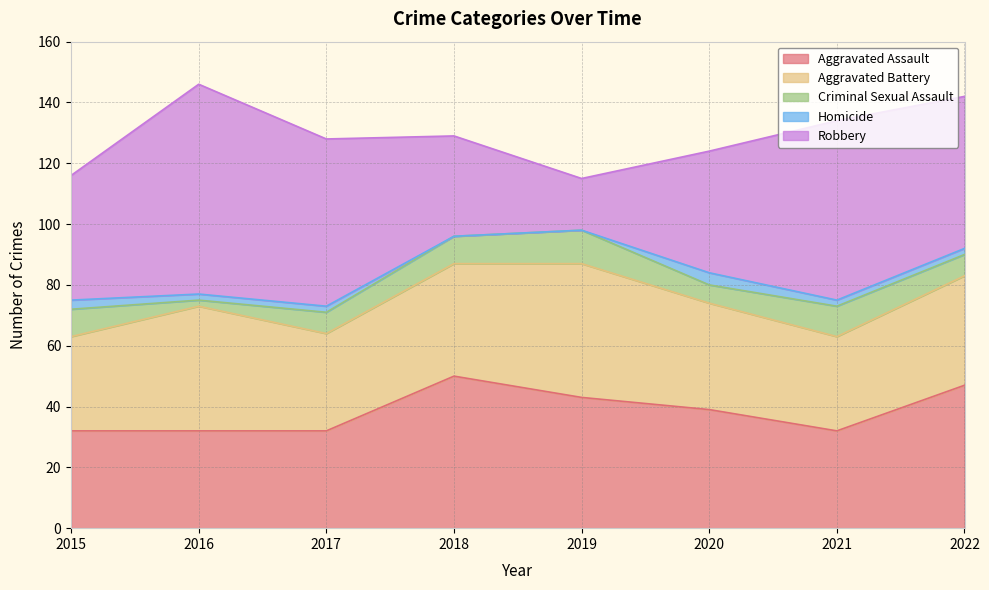

How many data points does each series have?

8